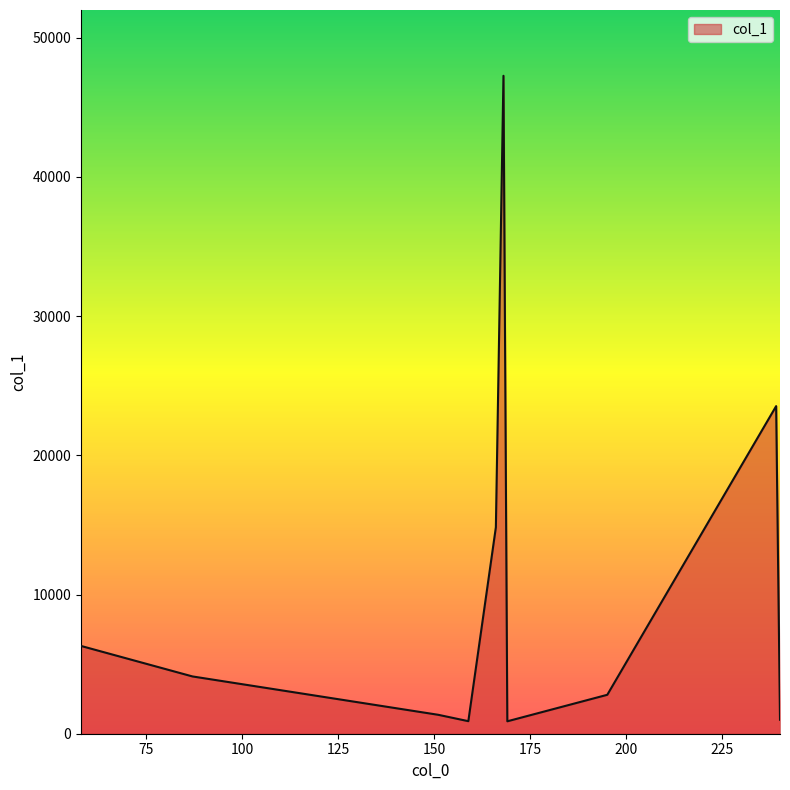

True or false: the data has more than 0 interior local peaks.

True